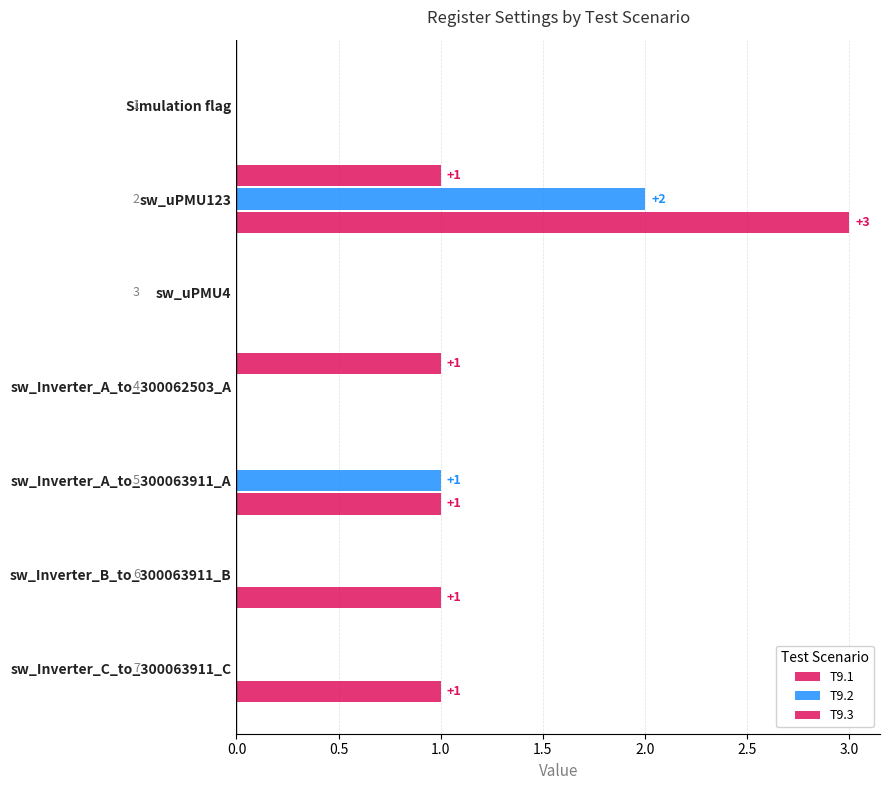

Count the number of data series in this chart.

3